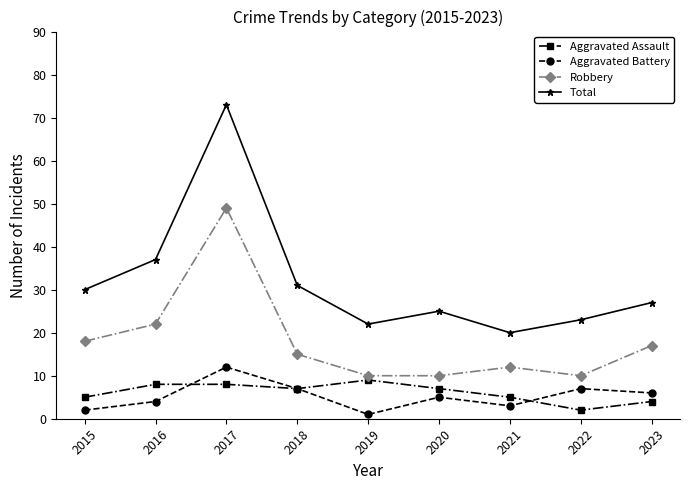

What is the greatest value displayed?

73